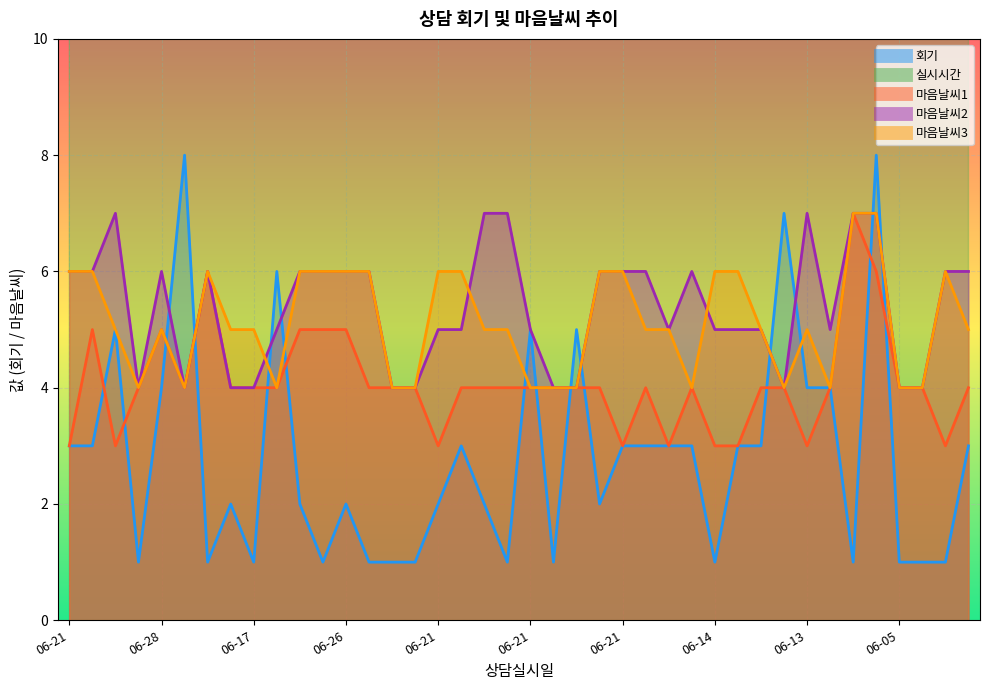

Which series has the largest total across all categories?

실시시간